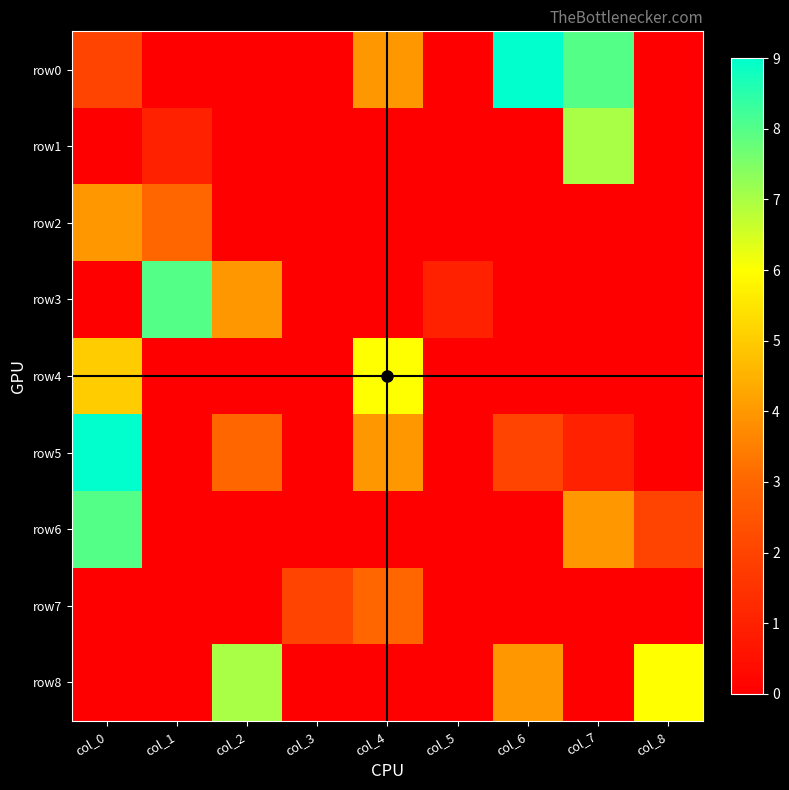

Which series has the largest total across all categories?

row0